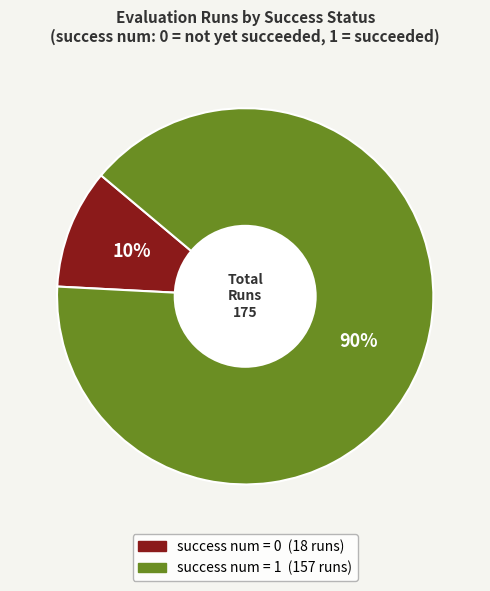

What is the largest slice in the pie chart?

success num = 1